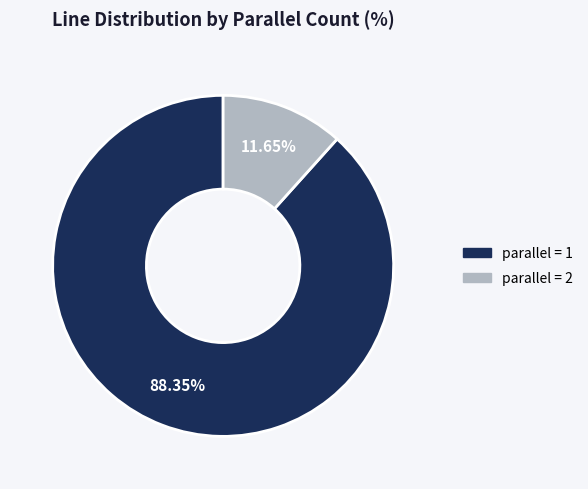

Is there any slice that represents more than half of the pie?

Yes